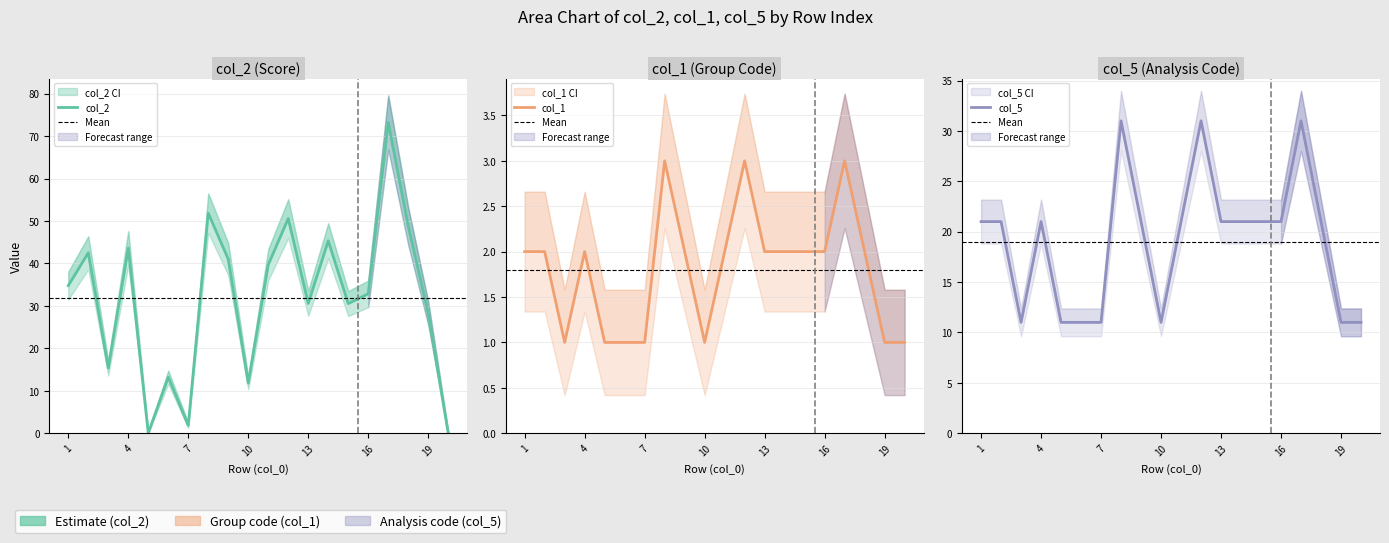

What is the difference between the second highest and second lowest values in the col_2 series?

51.9